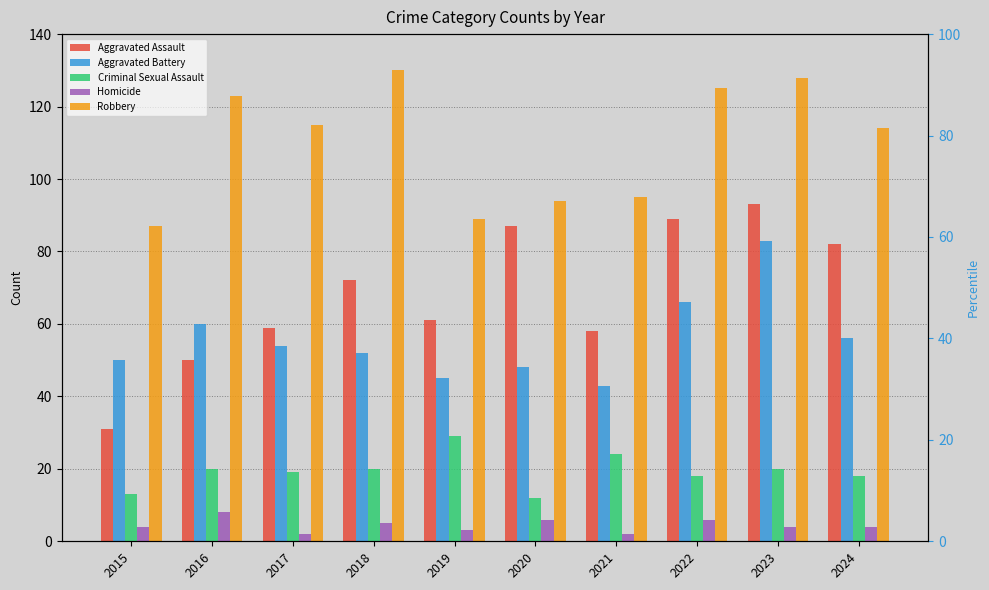

How many values in the Aggravated Assault series are below 72?

5